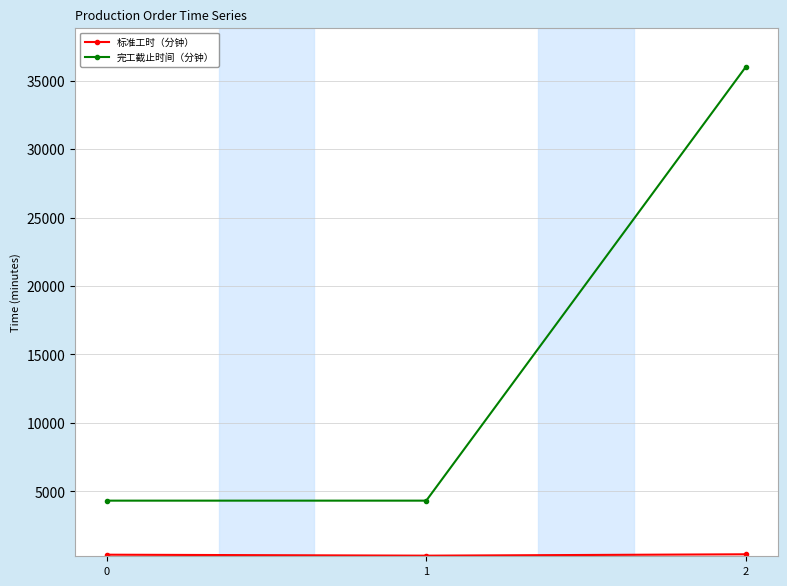

Which series has the largest total across all categories?

完工截止时间（分钟）